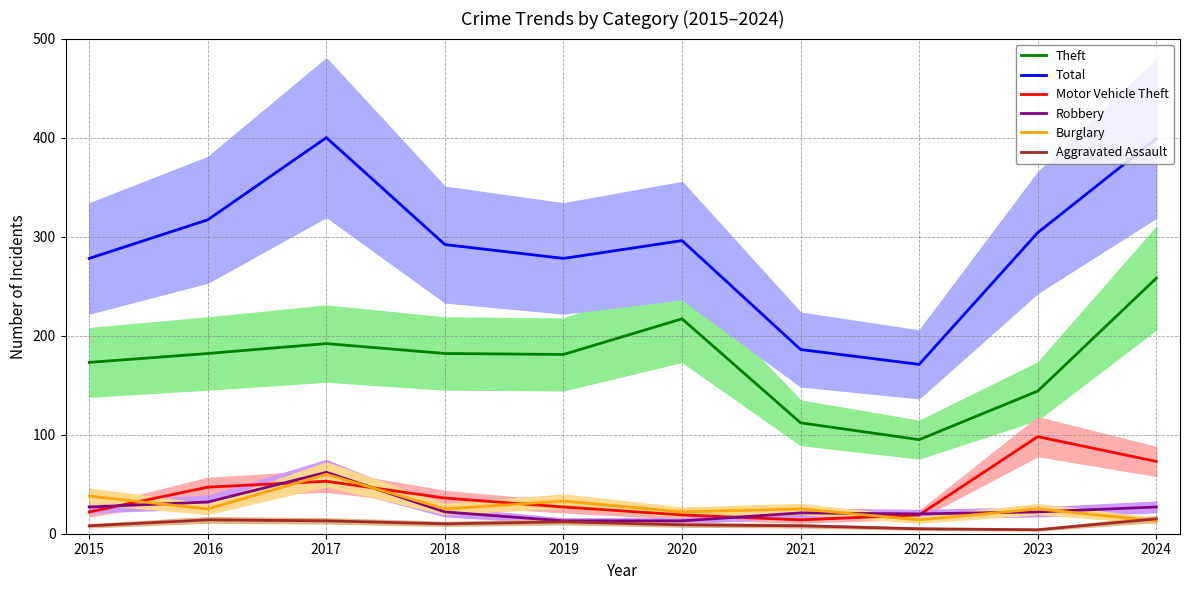

Reading right to left, what are all the values shown in this chart?

Theft: 258	144	95	112	217	181	182	192	182	173
Total: 399	304	171	186	296	278	292	400	317	278
Motor Vehicle Theft: 73	98	19	14	19	27	36	53	47	22
Robbery: 27	22	20	21	13	13	22	62	32	27
Burglary: 13	25	14	25	22	33	25	60	25	38
Aggravated Assault: 15	4	5	8	9	12	10	13	14	8